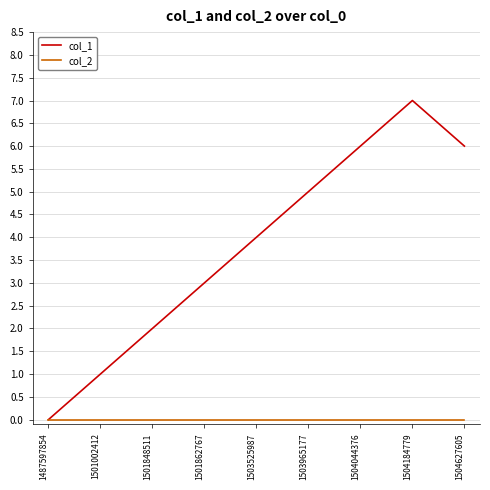

At 1503965177, list the series in order from smallest to largest.

col_2, col_1